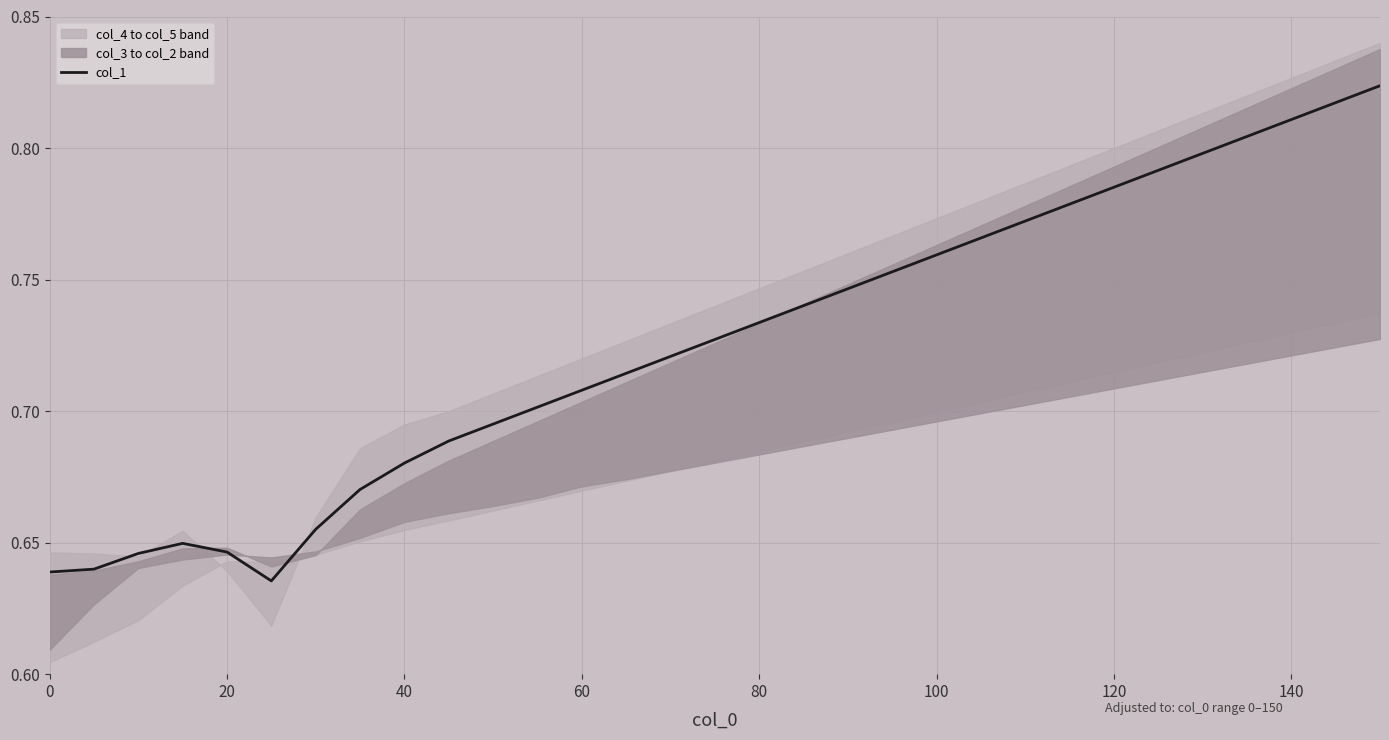

What is the average value?

0.7